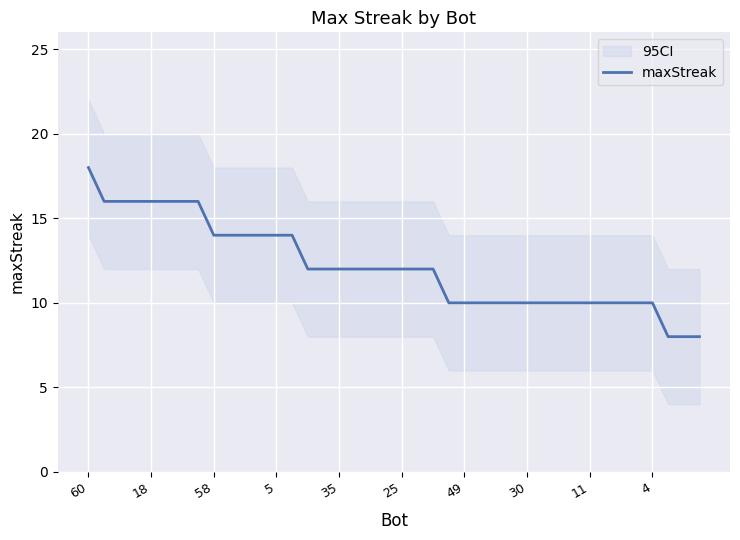

How many lines are shown in the chart?

1